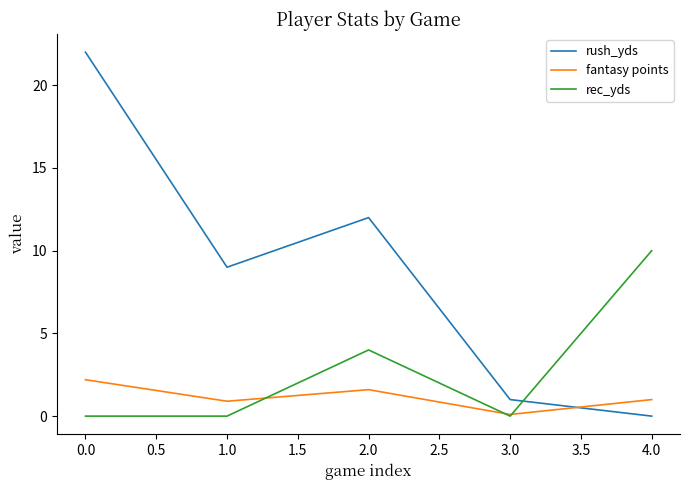

What is the difference between the highest and lowest values at 4.0?

10.0